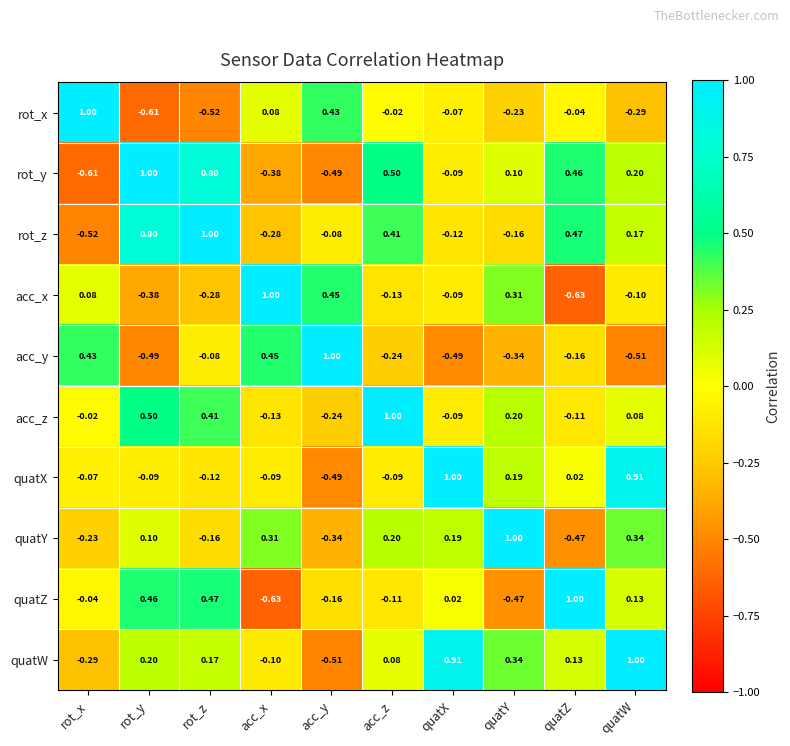

Where does the quatX series first go above 0?

quatX